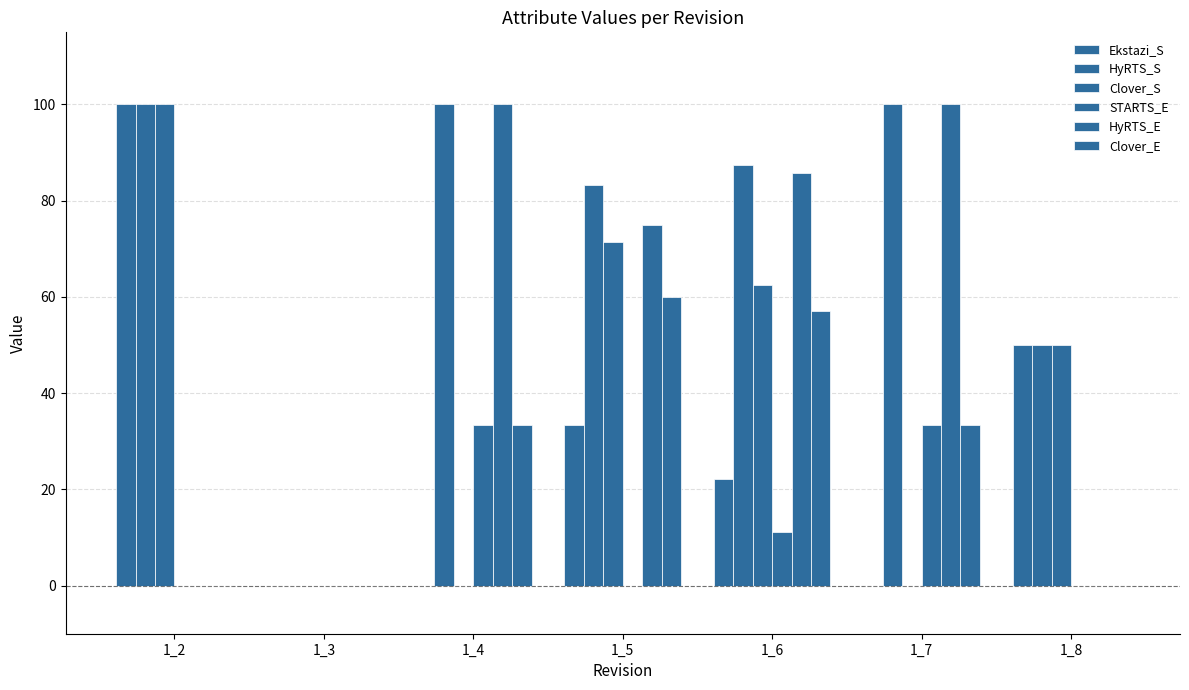

Which label corresponds to the largest value in the chart?

1_2